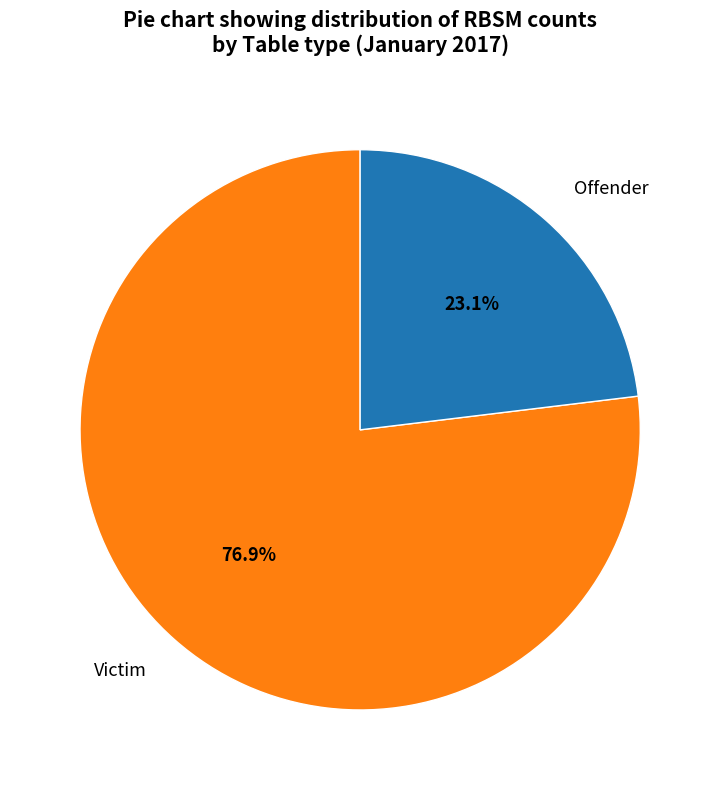

What is the total percentage of Victim and Offender?

100.0%